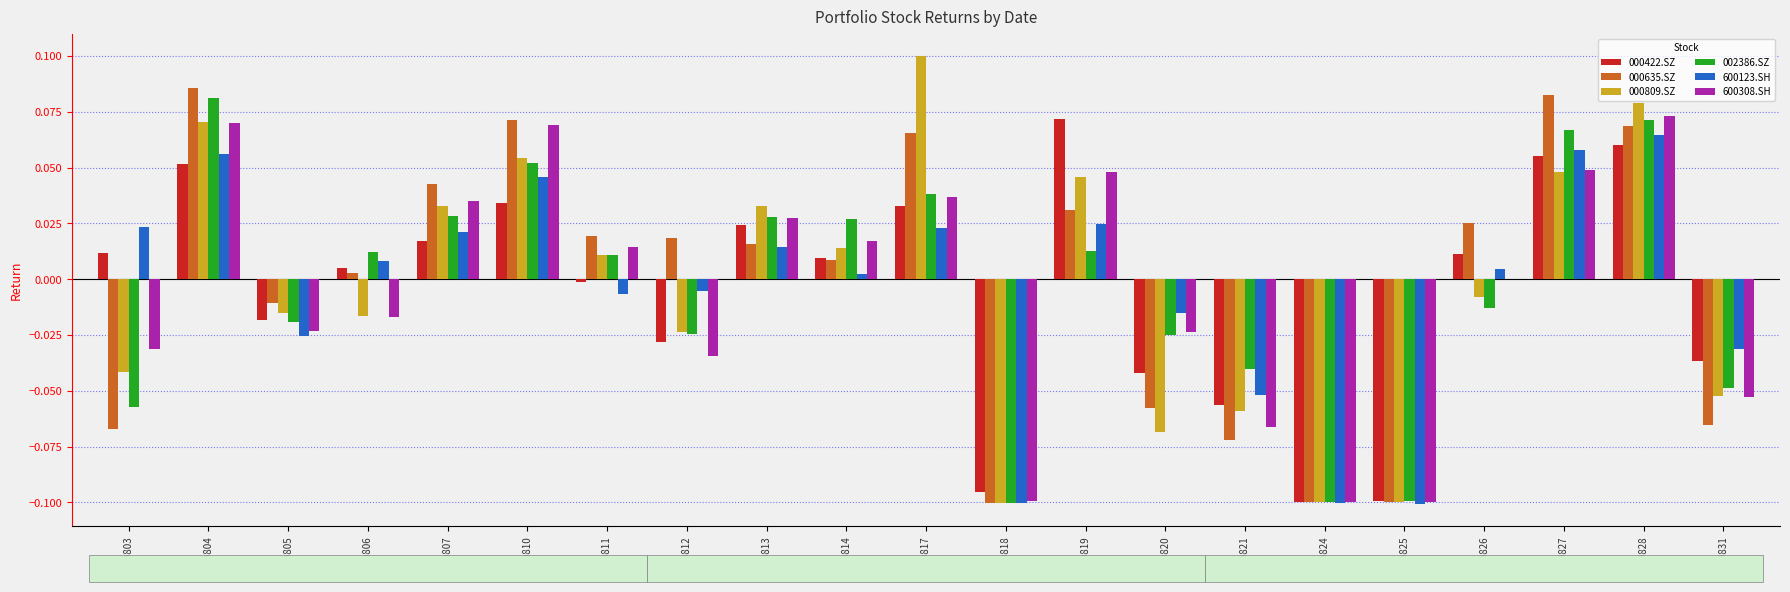

Does the chart contain stacked bars?

No